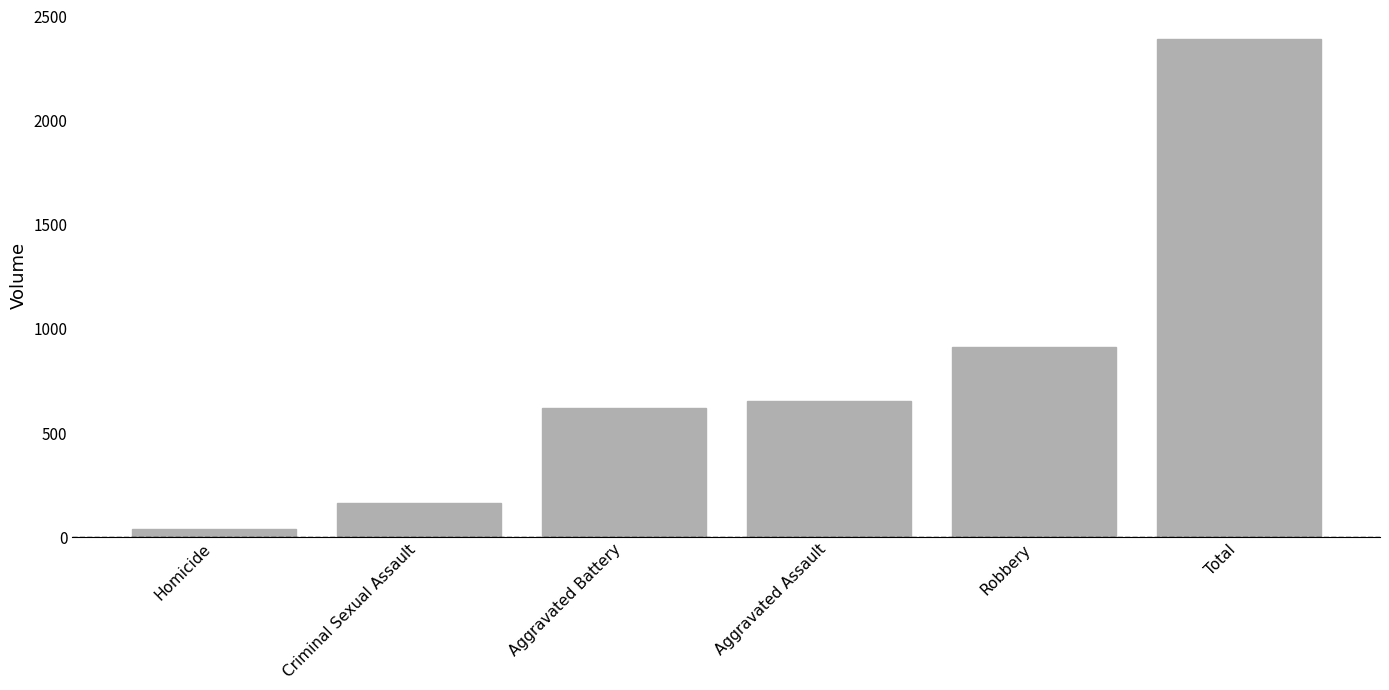

Which has a higher value, Robbery or Total?

Total